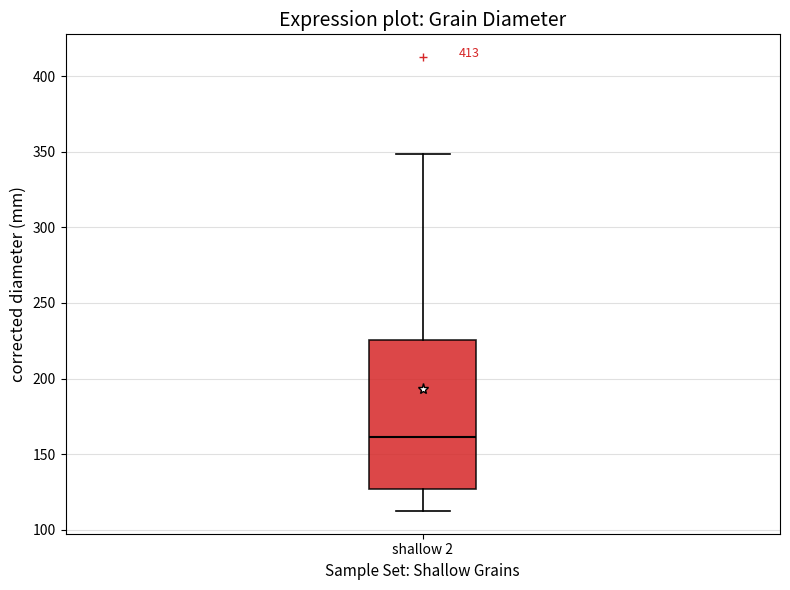

Where does the upper whisker of the box for shallow 2 end on the y-axis? The values are not printed on the chart, so give them approximately, as read against the axis.

350